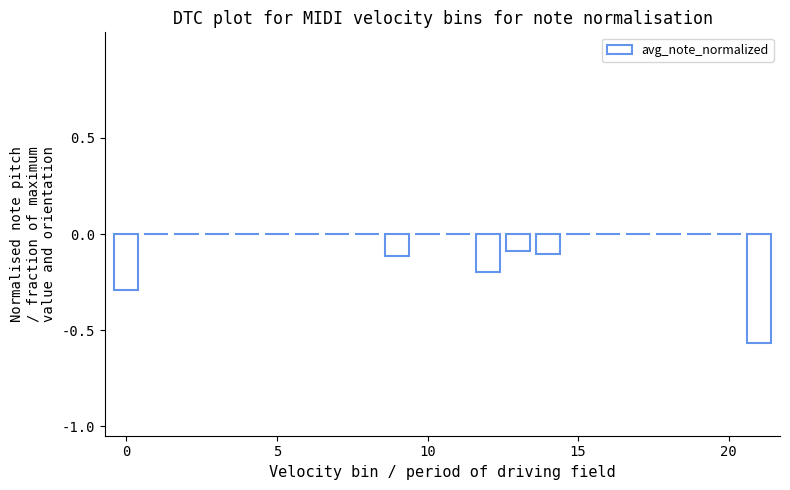

Reading left to right, extract all data points from this chart.

-0.3	0.0	0.0	0.0	0.0	0.0	0.0	0.0	0.0	-0.1	0.0	0.0	-0.2	-0.1	-0.1	0.0	0.0	0.0	0.0	0.0	0.0	-0.6